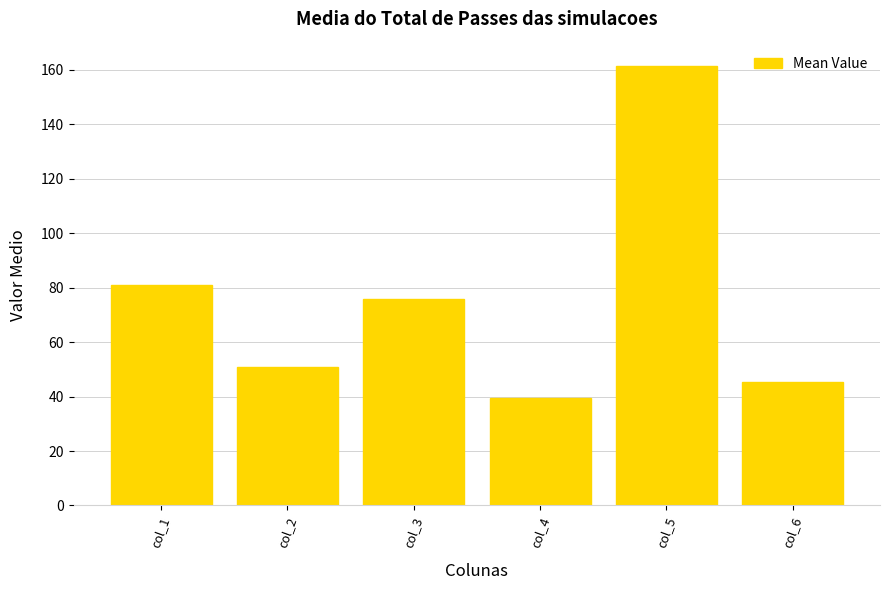

List the labels in order of value, smallest first.

col_4, col_6, col_2, col_3, col_1, col_5